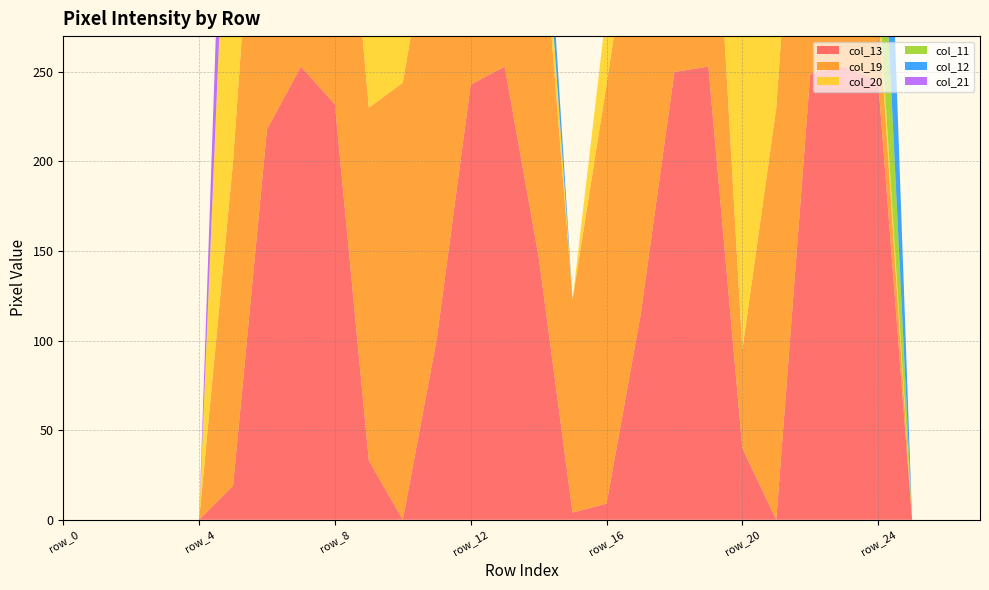

Reading left to right, what are all the values shown in this chart?

col_13: row_0=0	row_1=0	row_2=0	row_3=0	row_4=0	row_5=19	row_6=218	row_7=253	row_8=232	row_9=33	row_10=0	row_11=101	row_12=243	row_13=253	row_14=147	row_15=4	row_16=9	row_17=114	row_18=250	row_19=253	row_20=40	row_21=0	row_22=249	row_23=253	row_24=245	row_25=0	row_26=0	row_27=0
col_19: row_0=0	row_1=0	row_2=0	row_3=0	row_4=0	row_5=181	row_6=253	row_7=253	row_8=210	row_9=197	row_10=244	row_11=253	row_12=253	row_13=210	row_14=213	row_15=119	row_16=234	row_17=253	row_18=245	row_19=174	row_20=55	row_21=230	row_22=253	row_23=253	row_24=42	row_25=0	row_26=0	row_27=0
col_20: row_0=0	row_1=0	row_2=0	row_3=0	row_4=0	row_5=255	row_6=253	row_7=253	row_8=210	row_9=253	row_10=253	row_11=253	row_12=231	row_13=253	row_14=29	row_15=0	row_16=42	row_17=106	row_18=241	row_19=253	row_20=253	row_21=253	row_22=253	row_23=205	row_24=12	row_25=0	row_26=0	row_27=0
col_11: row_0=0	row_1=0	row_2=0	row_3=0	row_4=0	row_5=0	row_6=48	row_7=241	row_8=253	row_9=221	row_10=253	row_11=0	row_12=0	row_13=88	row_14=0	row_15=0	row_16=0	row_17=0	row_18=0	row_19=6	row_20=124	row_21=196	row_22=253	row_23=227	row_24=91	row_25=0	row_26=0	row_27=0
col_12: row_0=0	row_1=0	row_2=0	row_3=0	row_4=0	row_5=0	row_6=114	row_7=253	row_8=253	row_9=253	row_10=253	row_11=17	row_12=0	row_13=218	row_14=32	row_15=0	row_16=0	row_17=0	row_18=71	row_19=151	row_20=253	row_21=253	row_22=253	row_23=253	row_24=145	row_25=0	row_26=0	row_27=0
col_21: row_0=0	row_1=0	row_2=0	row_3=0	row_4=0	row_5=93	row_6=253	row_7=253	row_8=150	row_9=227	row_10=249	row_11=150	row_12=53	row_13=0	row_14=0	row_15=0	row_16=0	row_17=0	row_18=77	row_19=150	row_20=221	row_21=253	row_22=240	row_23=63	row_24=0	row_25=0	row_26=0	row_27=0